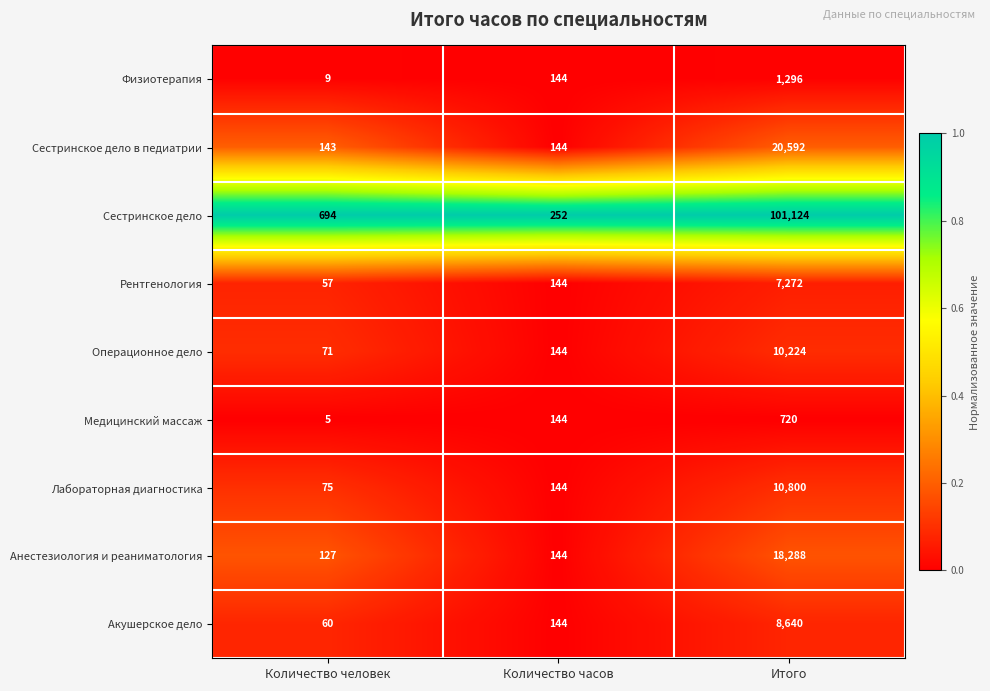

At which category is the sum across all series the highest?

Итого